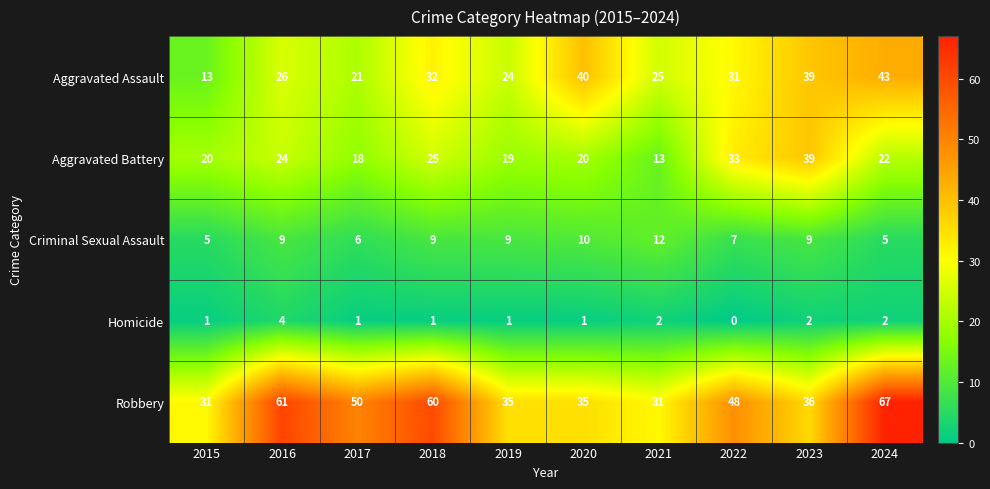

The value of Aggravated Battery at 2023 is 67. True or false?

False